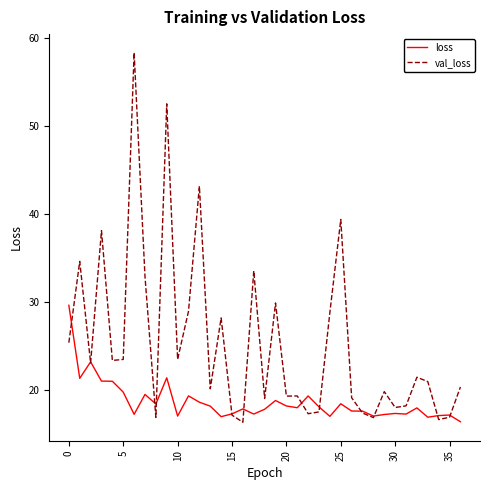

Rank the series by their average value, from lowest to highest.

loss, val_loss